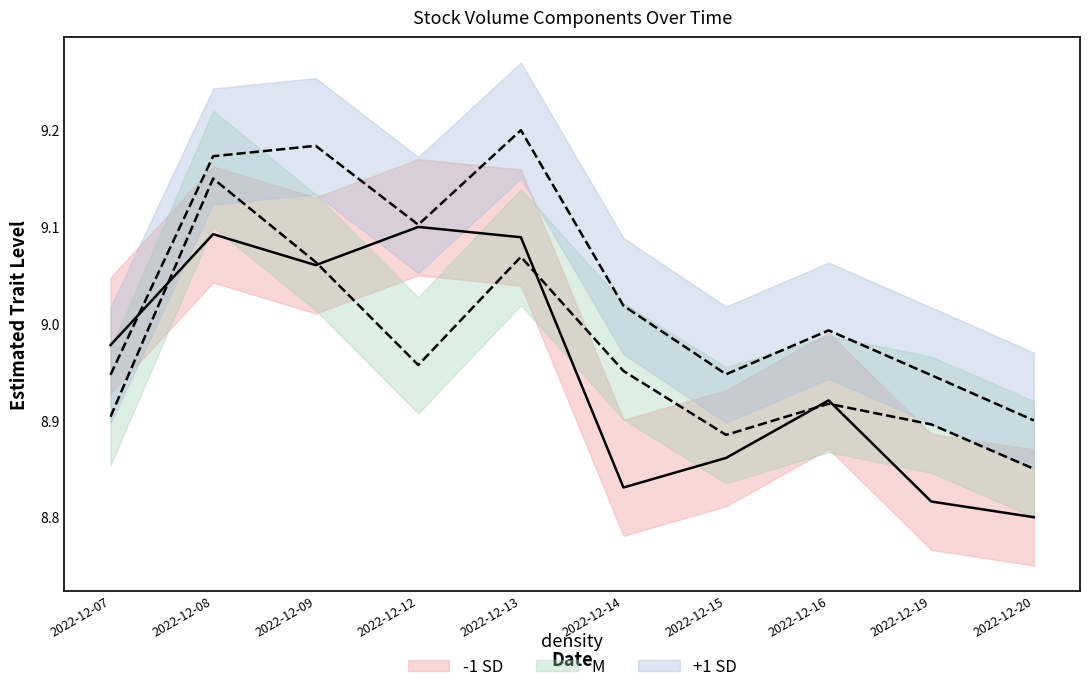

What is the value of the M point at the 8th from the left?

8.9